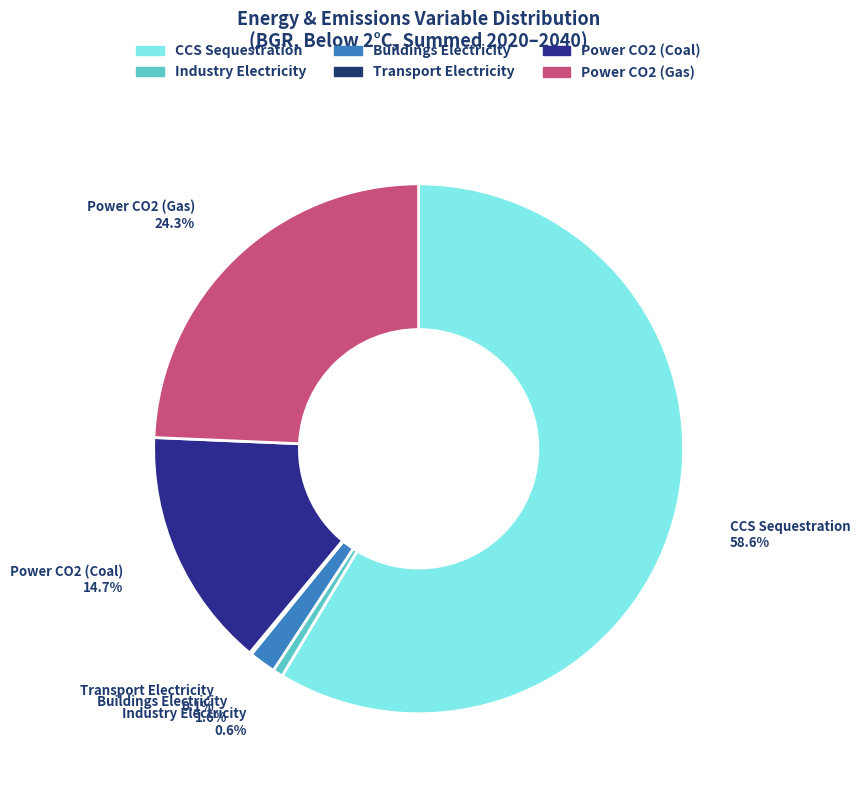

Does CCS Sequestration represent more than half of the total?

Yes